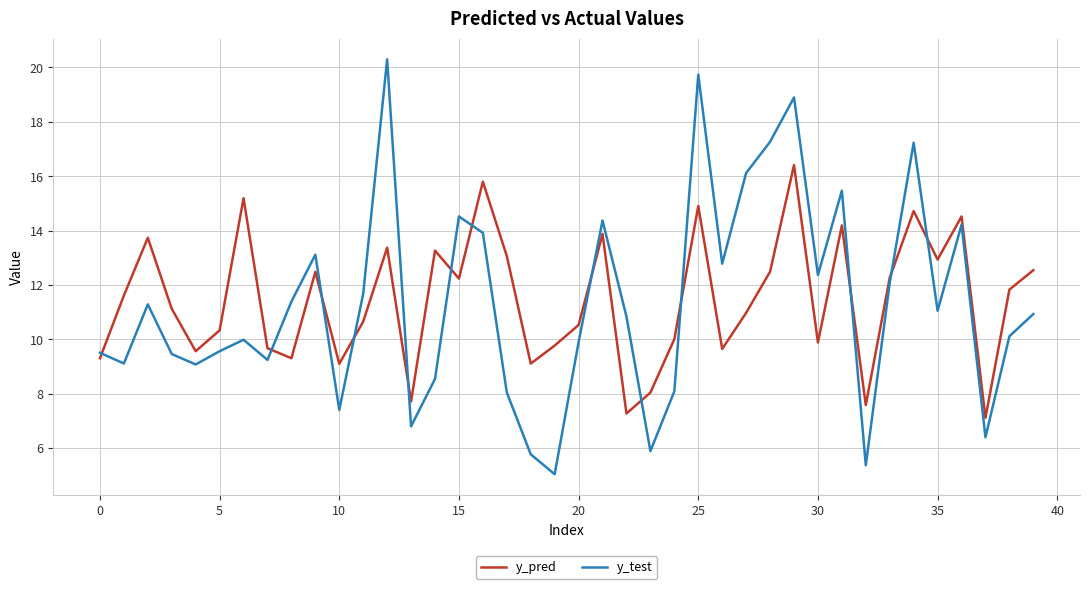

List the series in order of their peak value, highest first.

y_test, y_pred